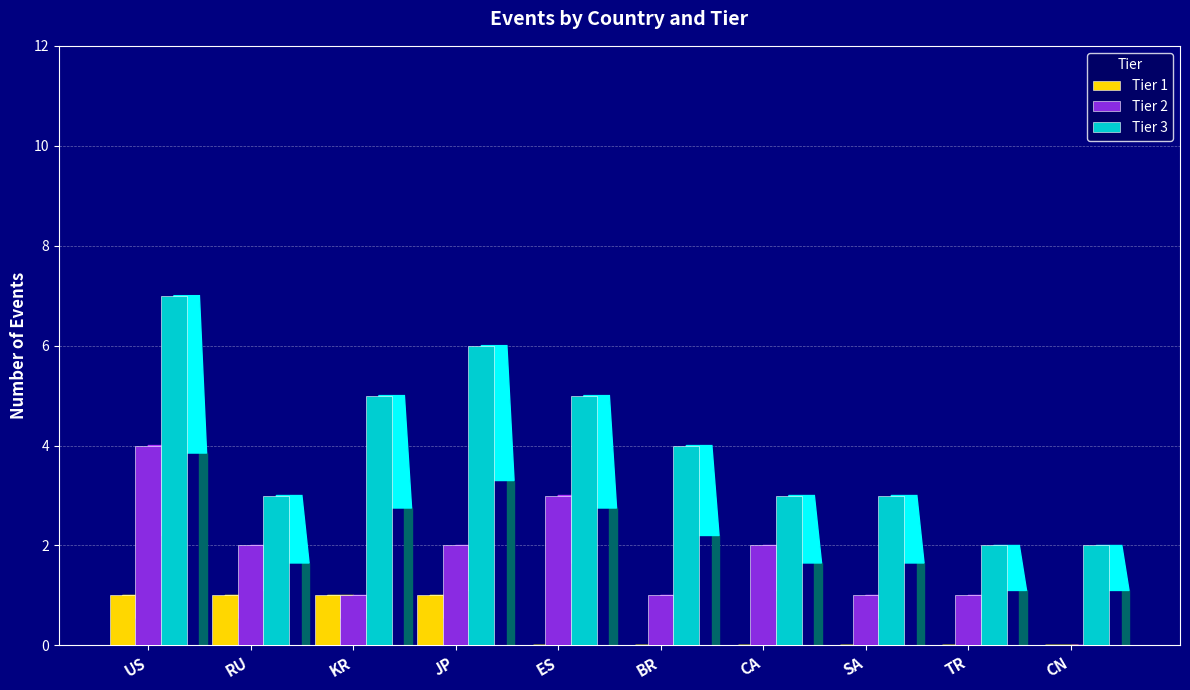

Are the bars grouped side by side (vs. stacked)?

Yes